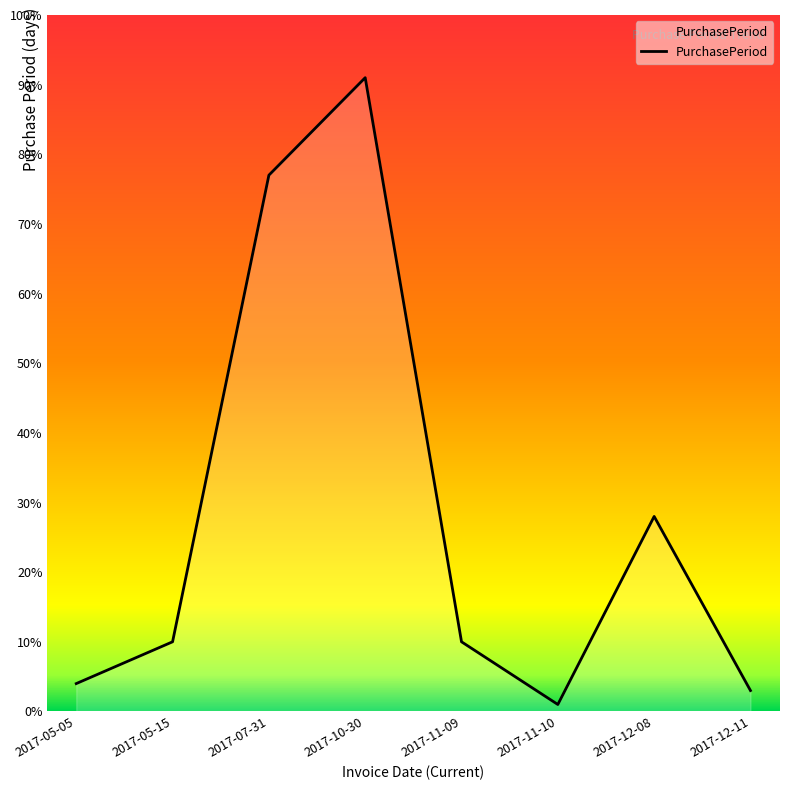

The chart shows a value of 162 at 2017-10-30. True or false?

False